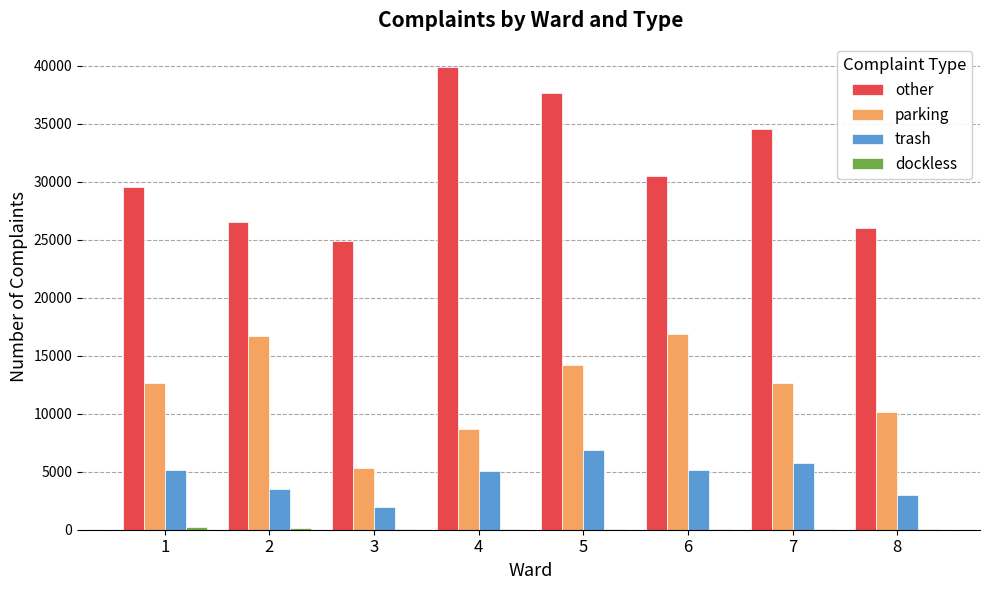

What is the maximum value shown in the chart?

39916